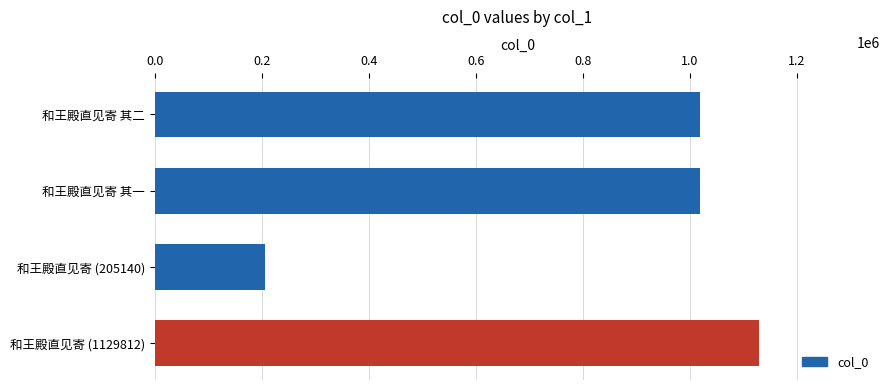

How many categories are shown in the chart?

4